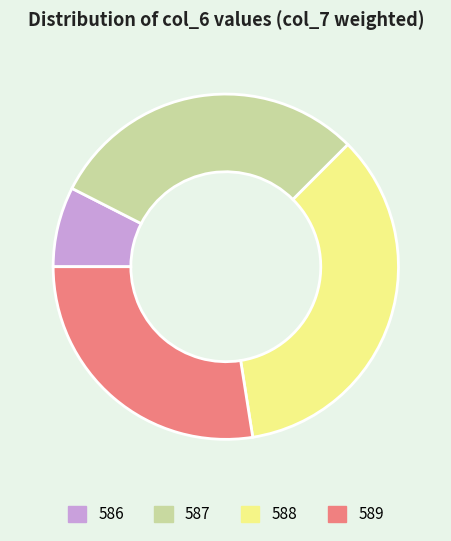

How many segments does this pie chart have?

4